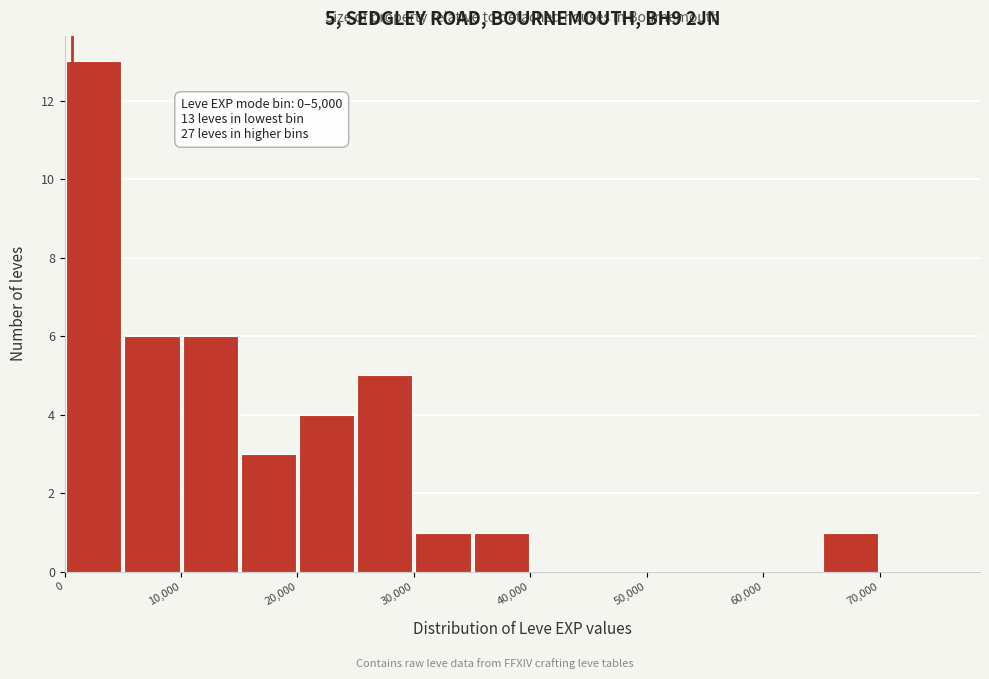

Which range on the x-axis has the tallest bar?

0 to 5000